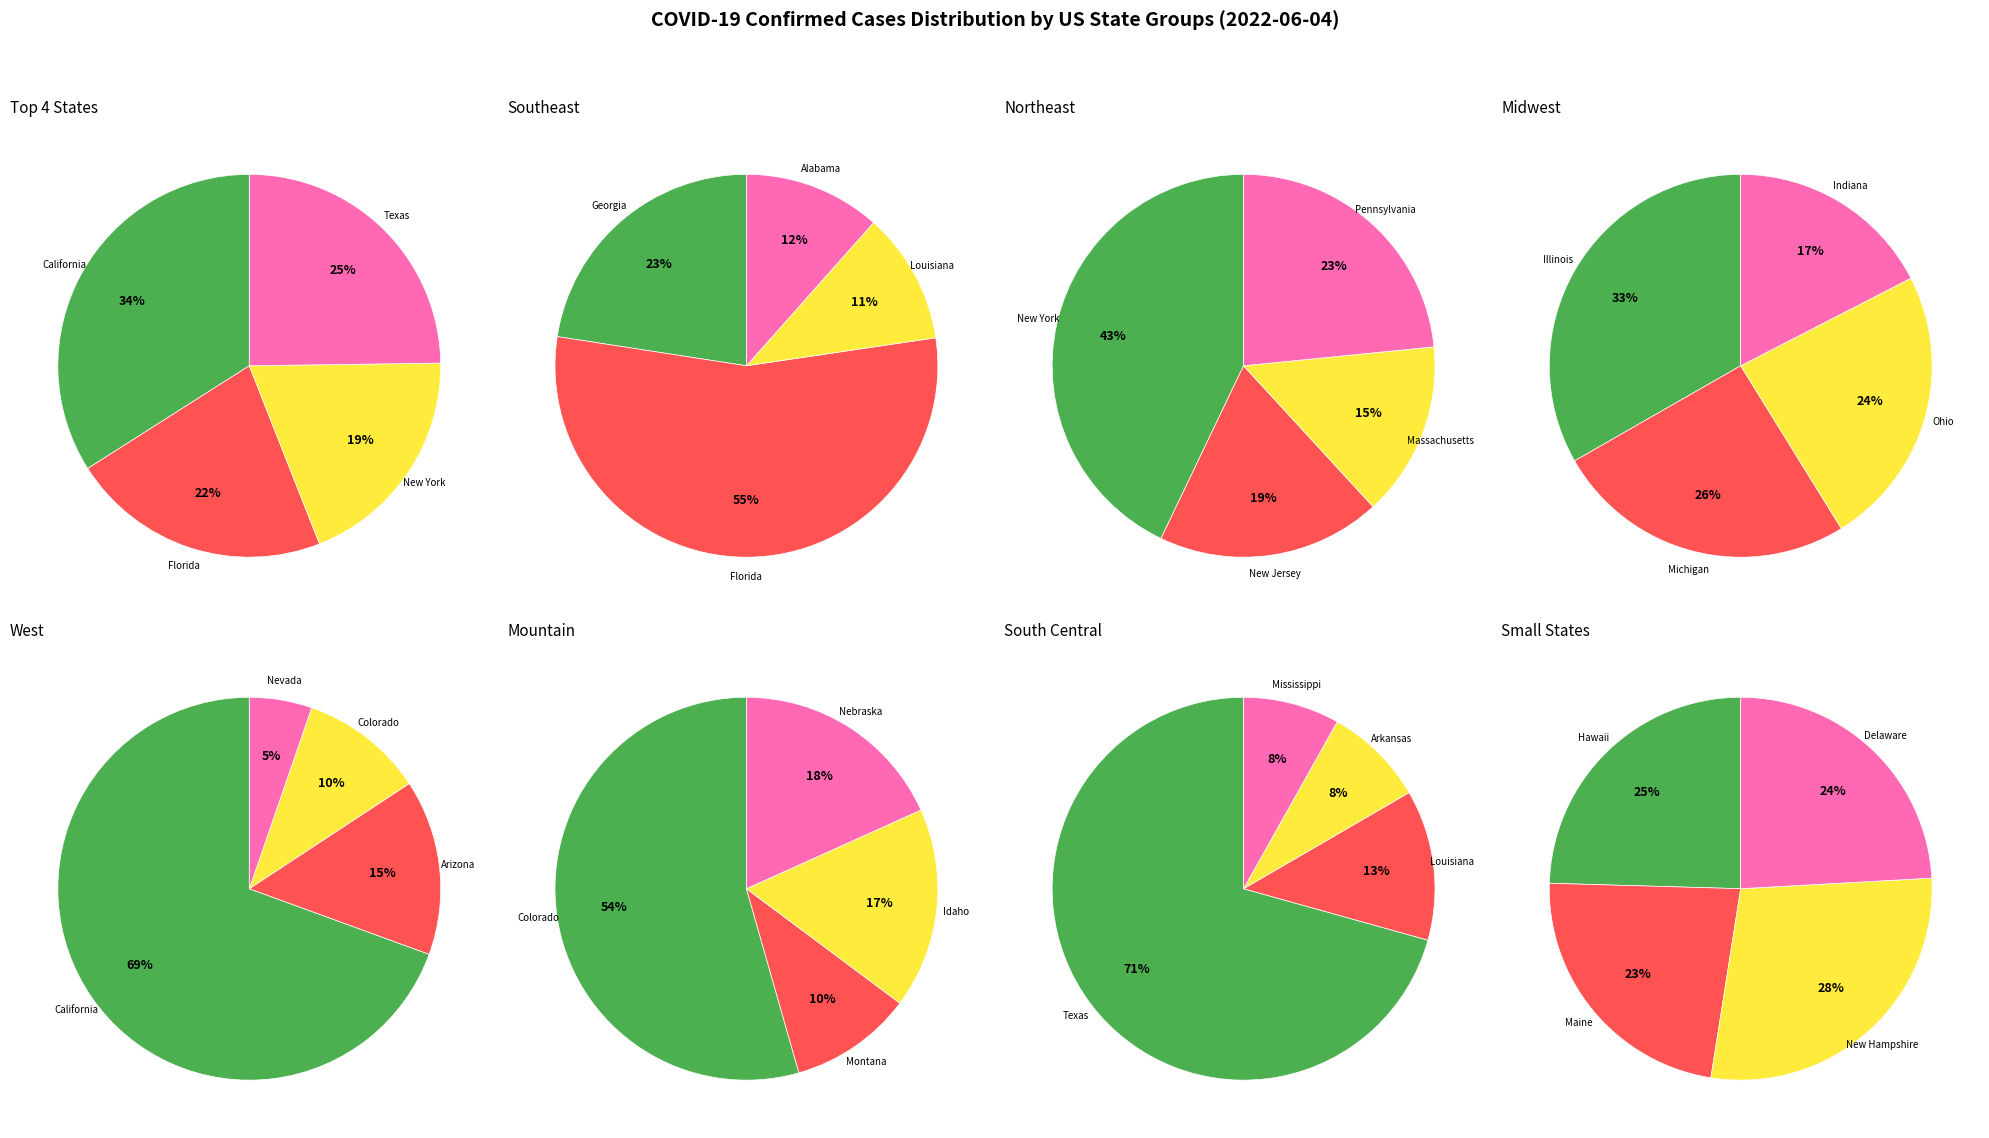

Combined, do Pennsylvania and Texas account for over 50%?

No